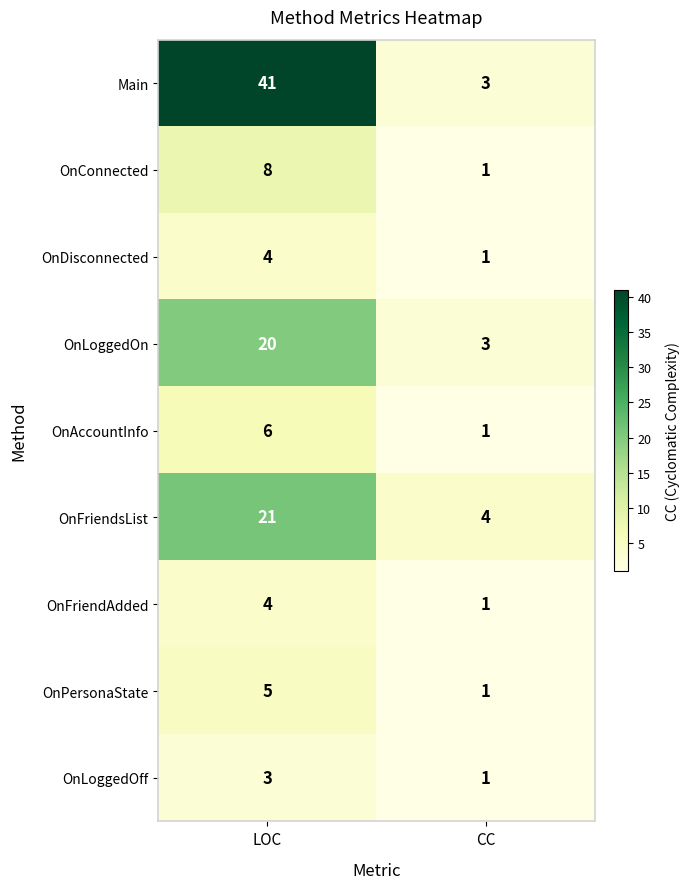

Which label corresponds to the smallest value in the chart?

CC